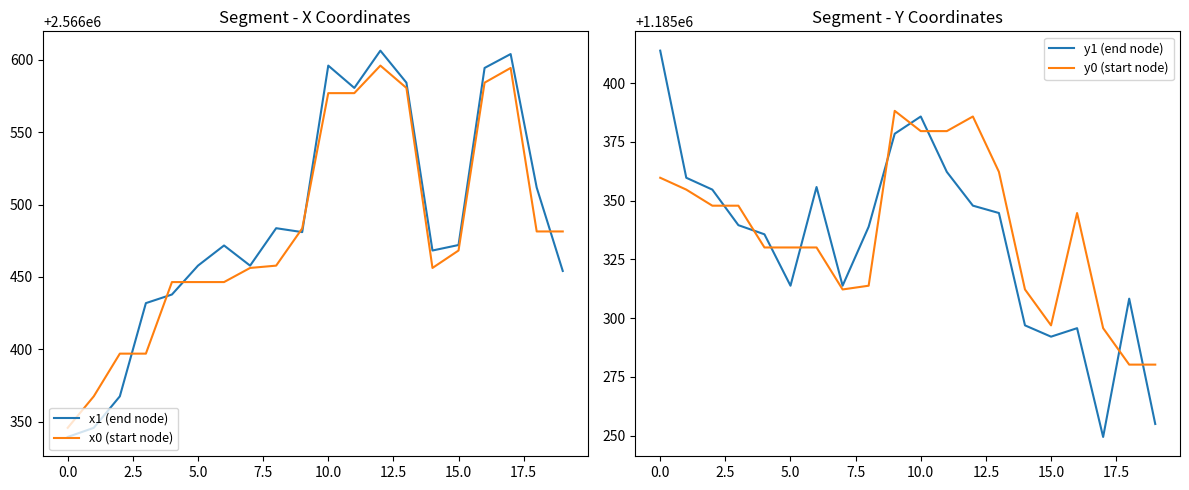

Is this an area chart (filled region under the line)?

No